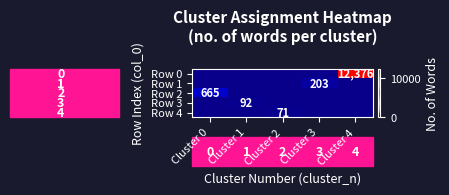

Which label corresponds to the smallest value in the chart?

Cluster 0